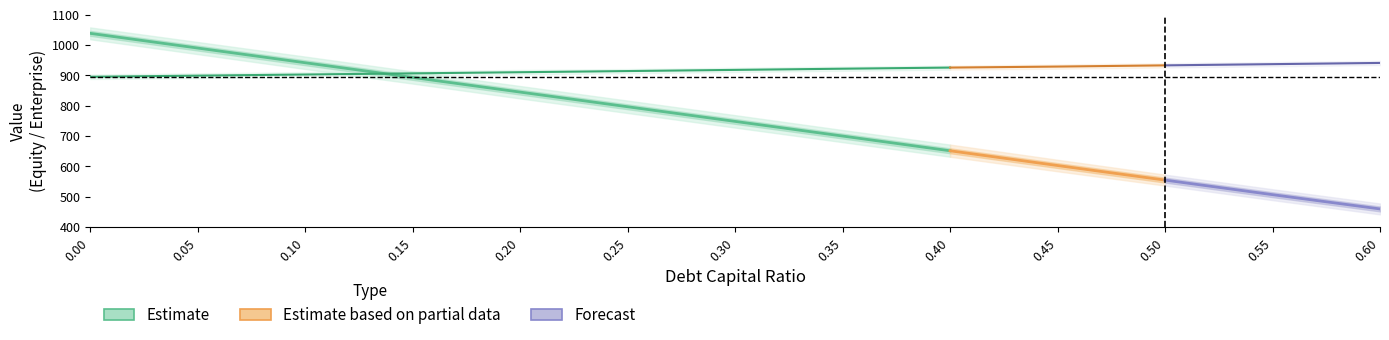

What is the difference between the maximum and second lowest values in the enterprise_value series?

41.9